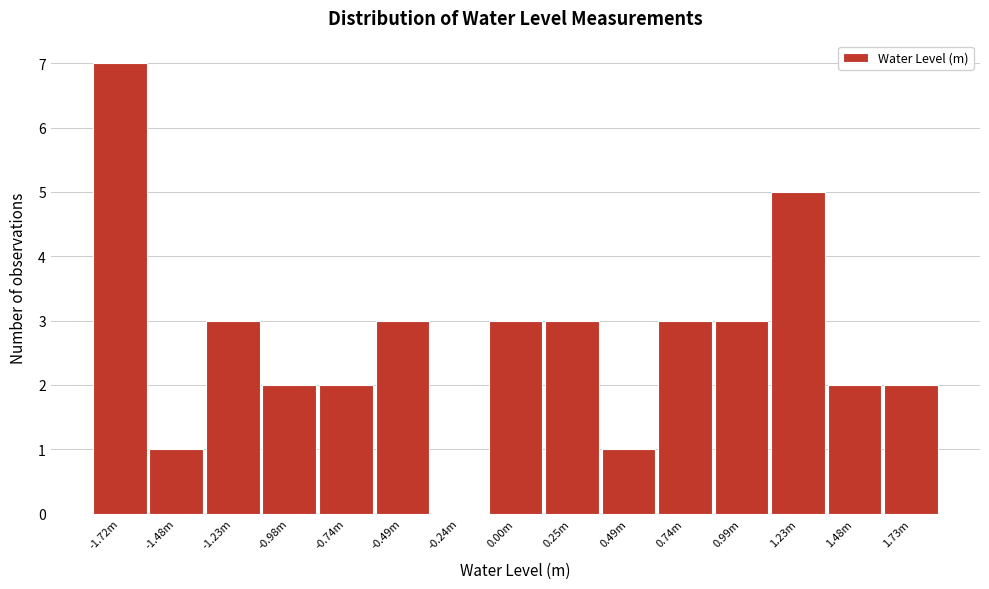

Reading left to right, what are all the values shown in this chart?

-1.72m=7	-1.48m=1	-1.23m=3	-0.98m=2	-0.74m=2	-0.49m=3	-0.24m=0	0.00m=3	0.25m=3	0.49m=1	0.74m=3	0.99m=3	1.23m=5	1.48m=2	1.73m=2